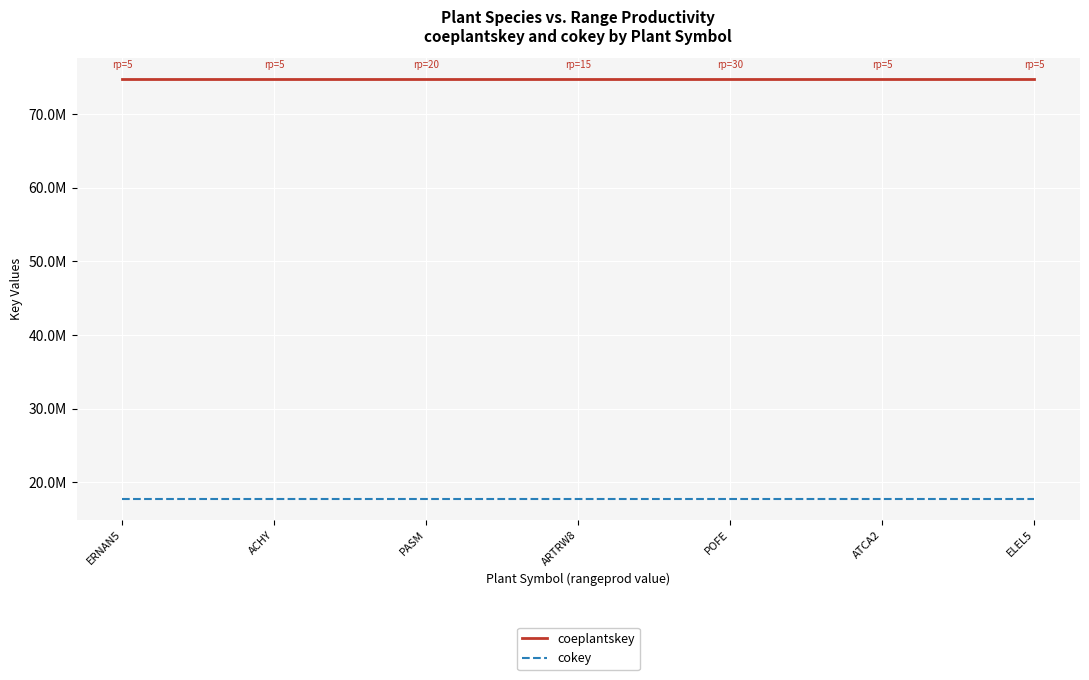

What is the average value of the cokey series?

17724266